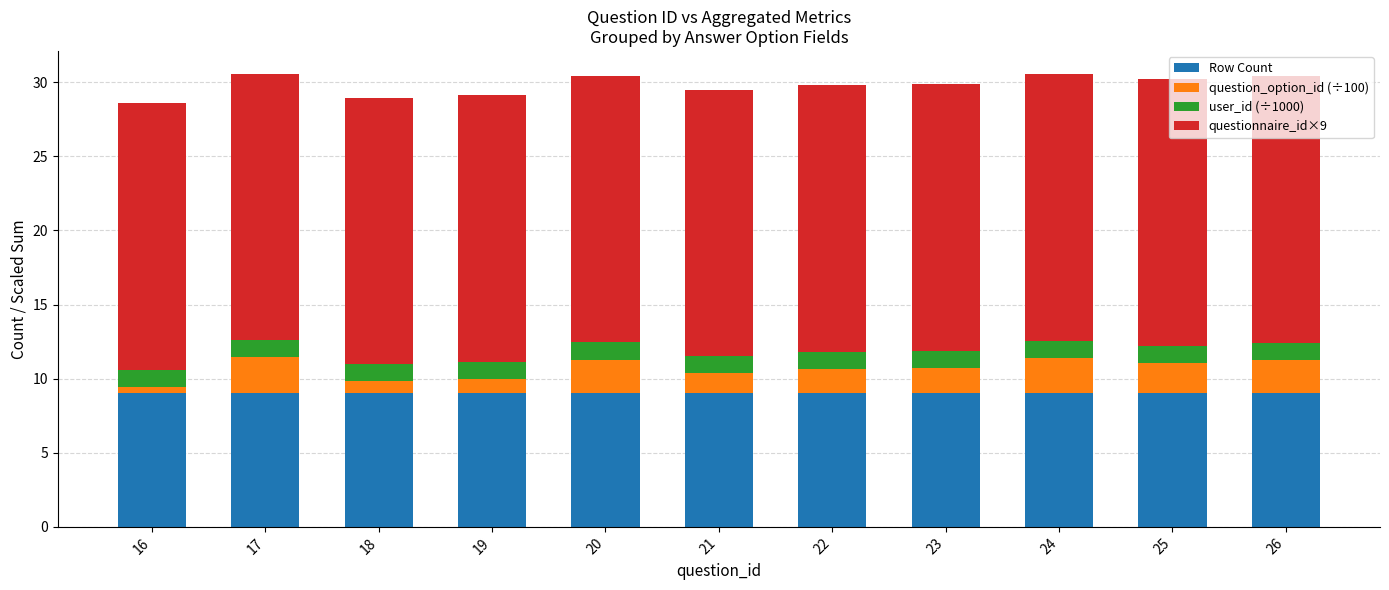

What is the highest value of the Row Count series?

9.0